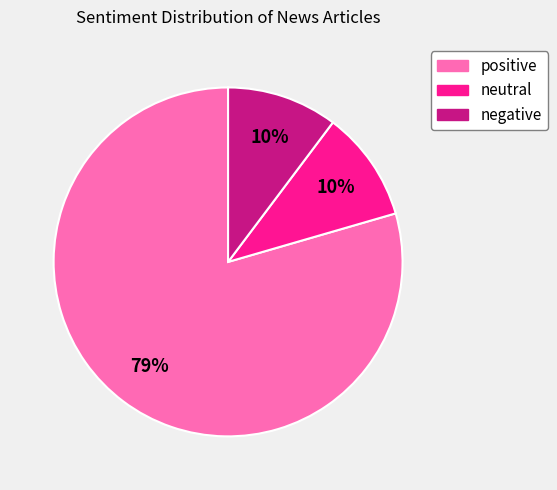

Do positive and neutral together represent more than half of the pie?

Yes